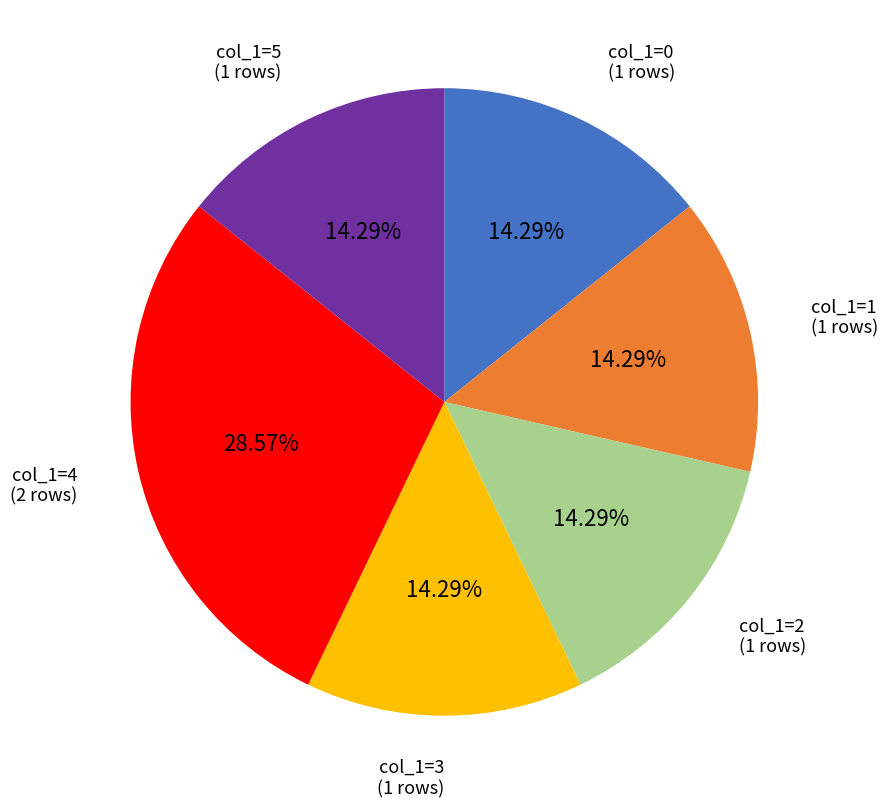

How many slices are in this pie chart?

6